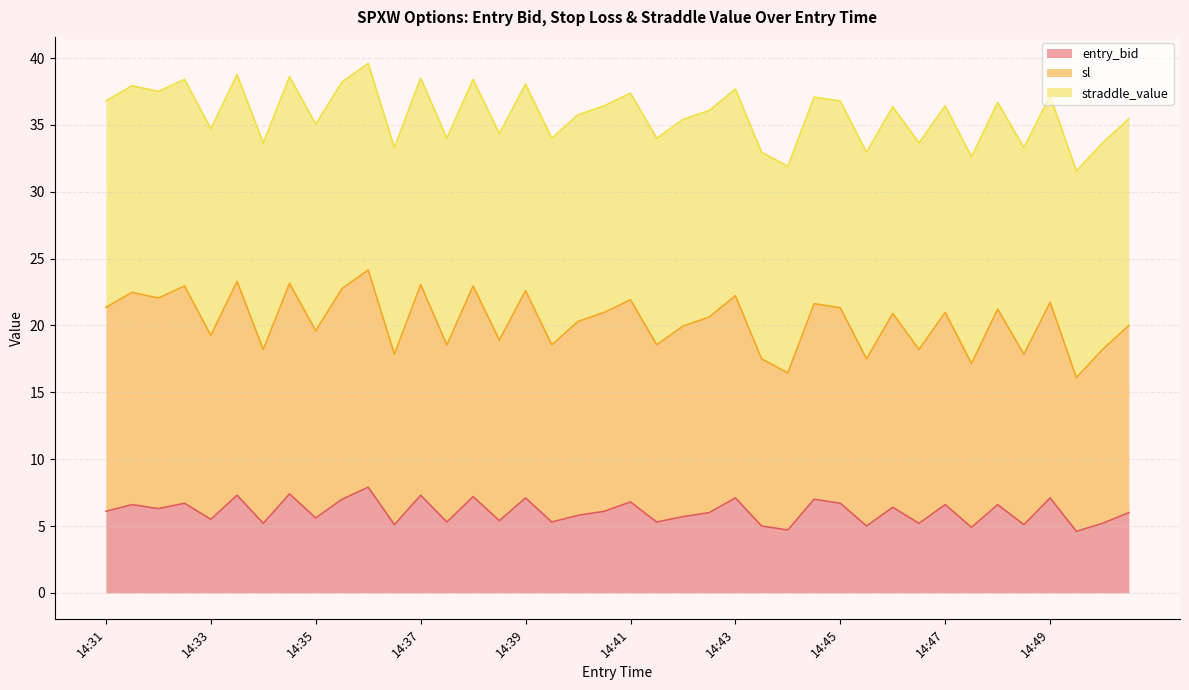

Where does the sl series first go above 20?

14:31